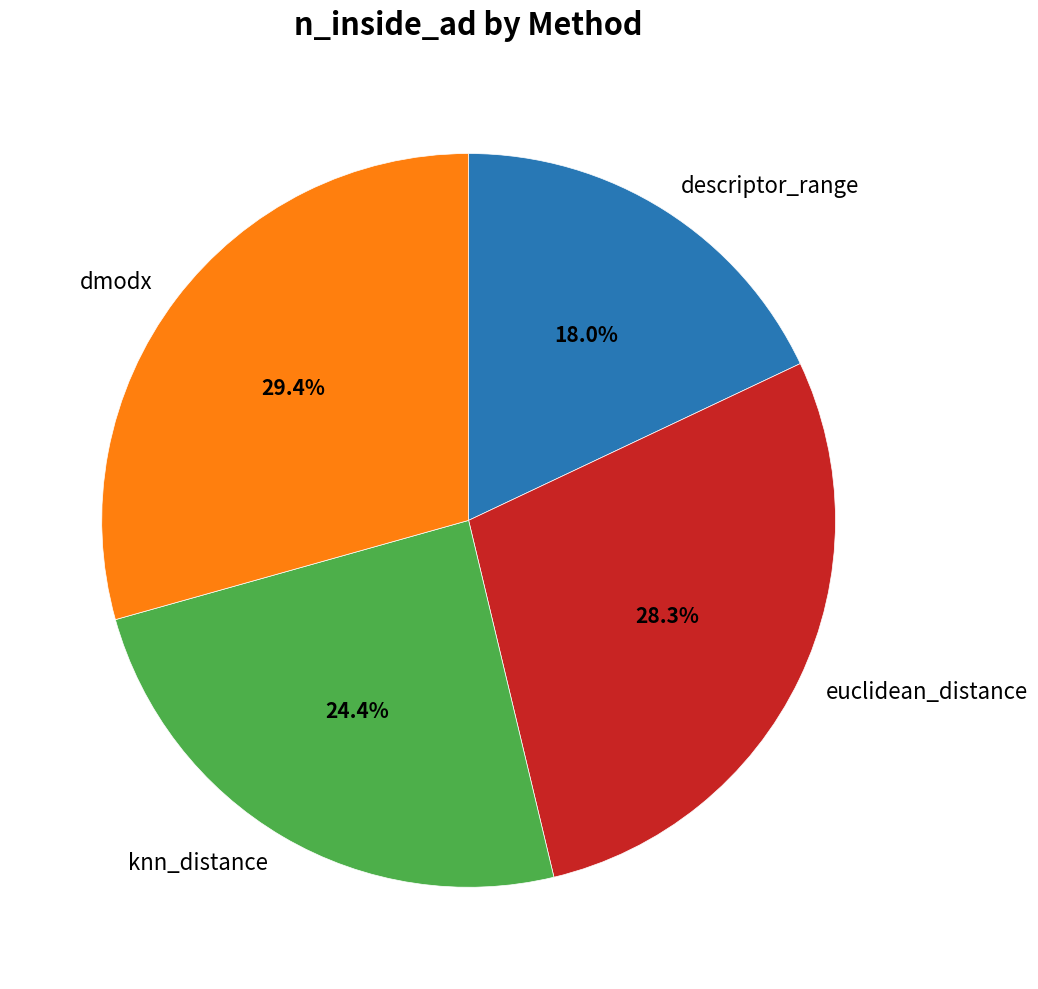

What is the smallest slice in the pie chart?

descriptor_range